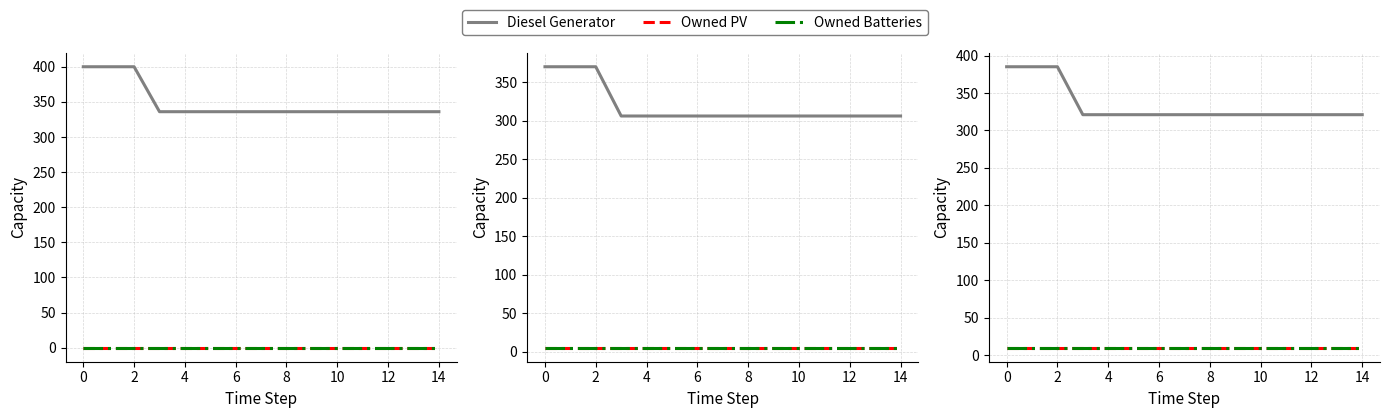

What is the difference between the highest and lowest values at 11?

311